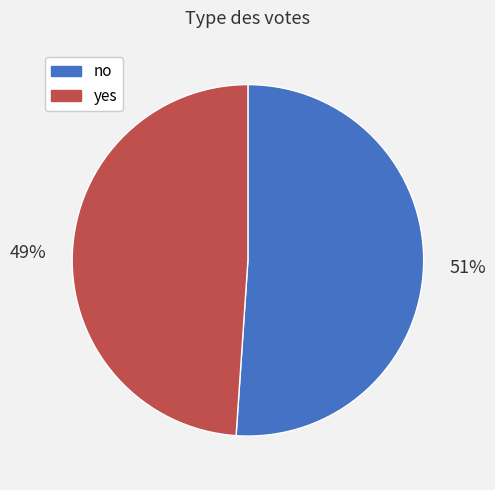

Between no and yes, which is larger?

no